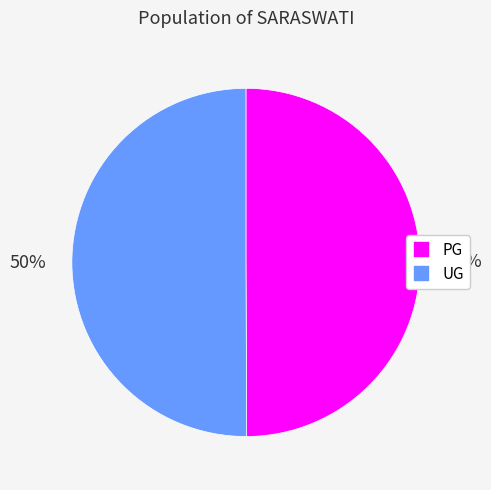

How many slices are in this pie chart?

2